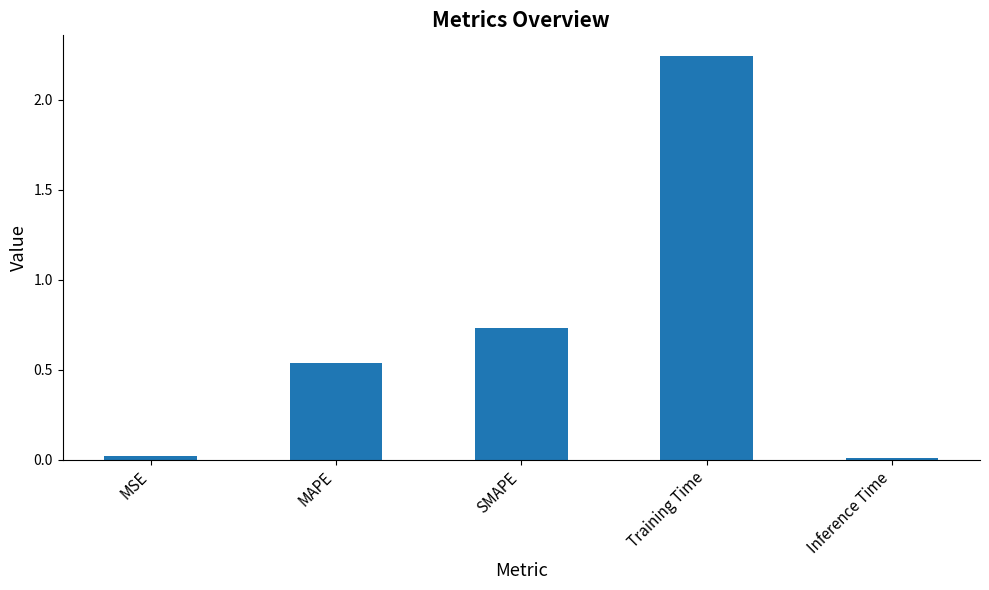

Which category has the highest value across all series?

Training Time